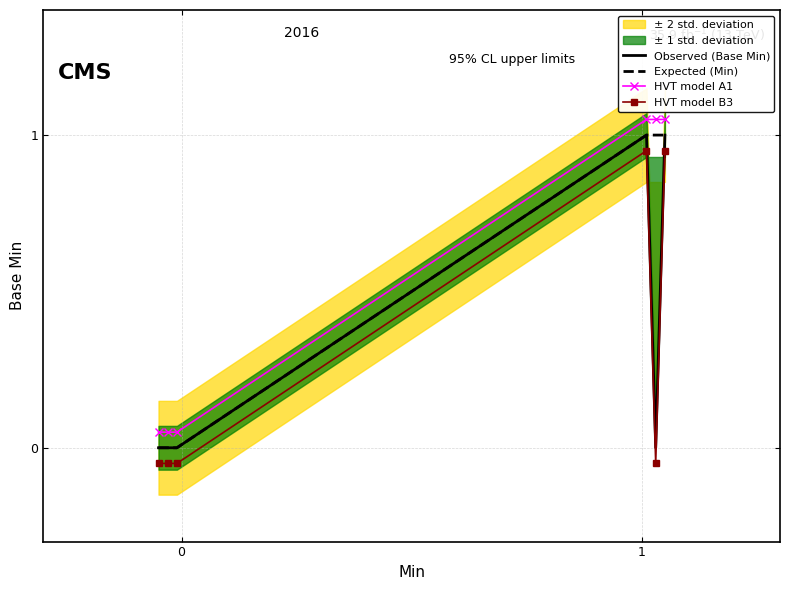

How many values in the HVT model A1 series exceed 1?

3